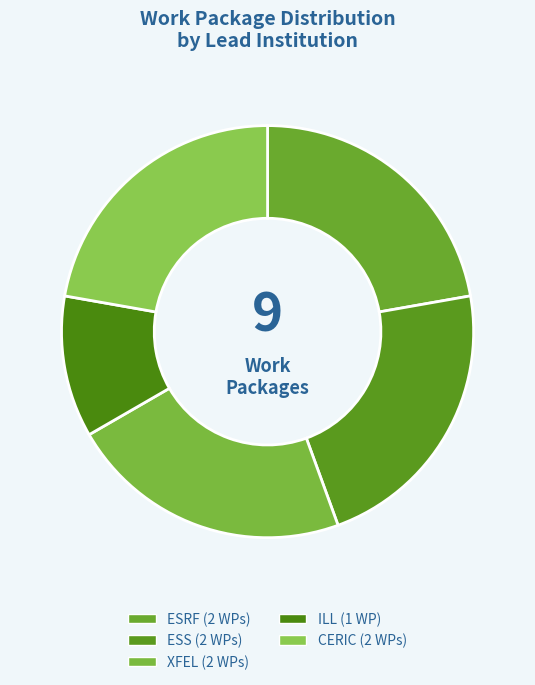

How many slices are in this pie chart?

5